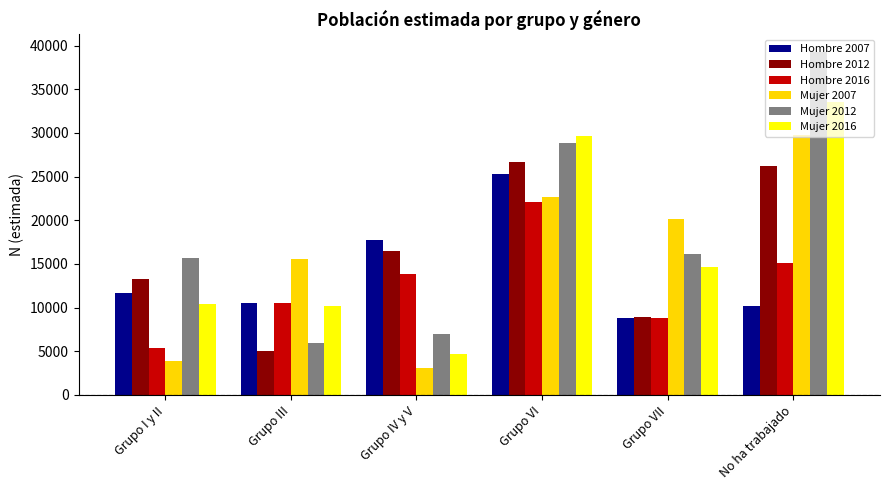

What is the difference between the maximum and minimum values in the Mujer 2007 series?

26633